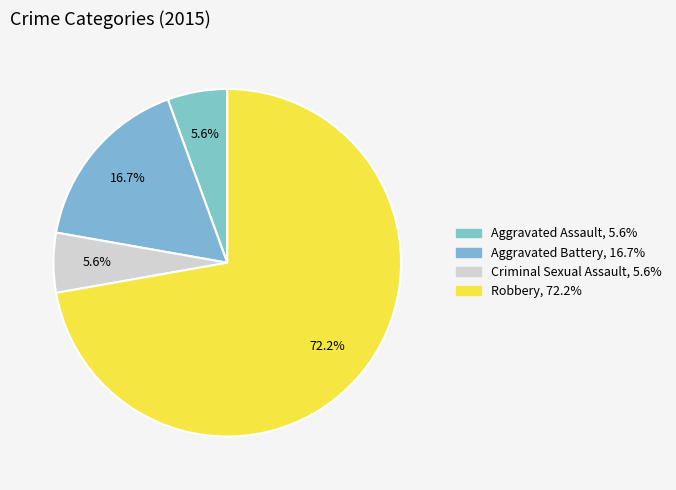

Which category accounts for the majority?

Robbery